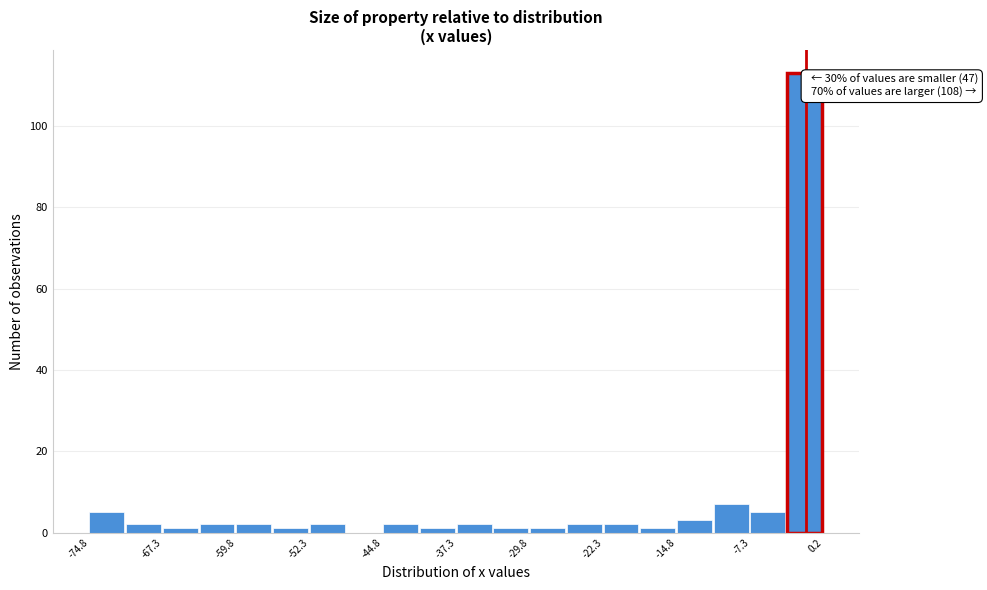

Around what value on the x-axis is the tallest bar? Give the approximate position of its centre, as read against the axis.

-2